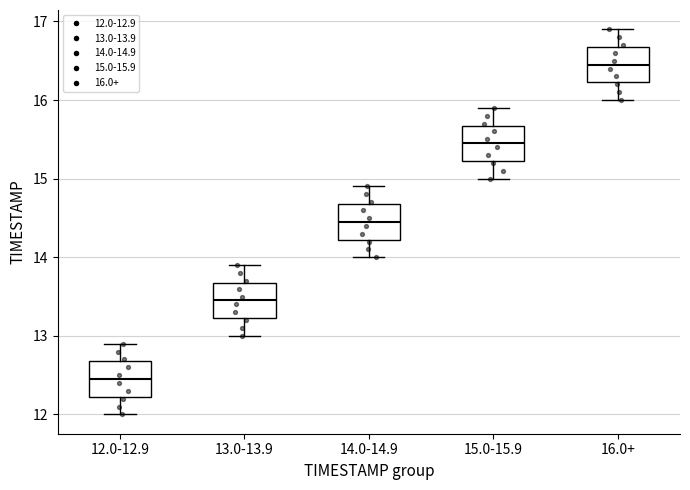

Which box has the highest median line?

16.0+